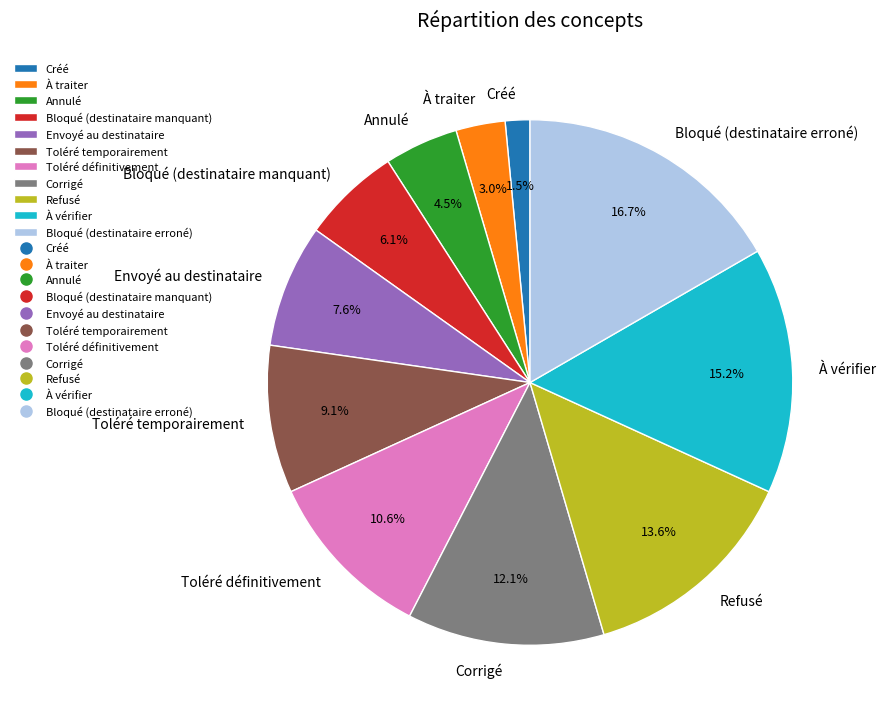

What is the ratio of the value at Corrigé to the value at Toléré définitivement?

1.1